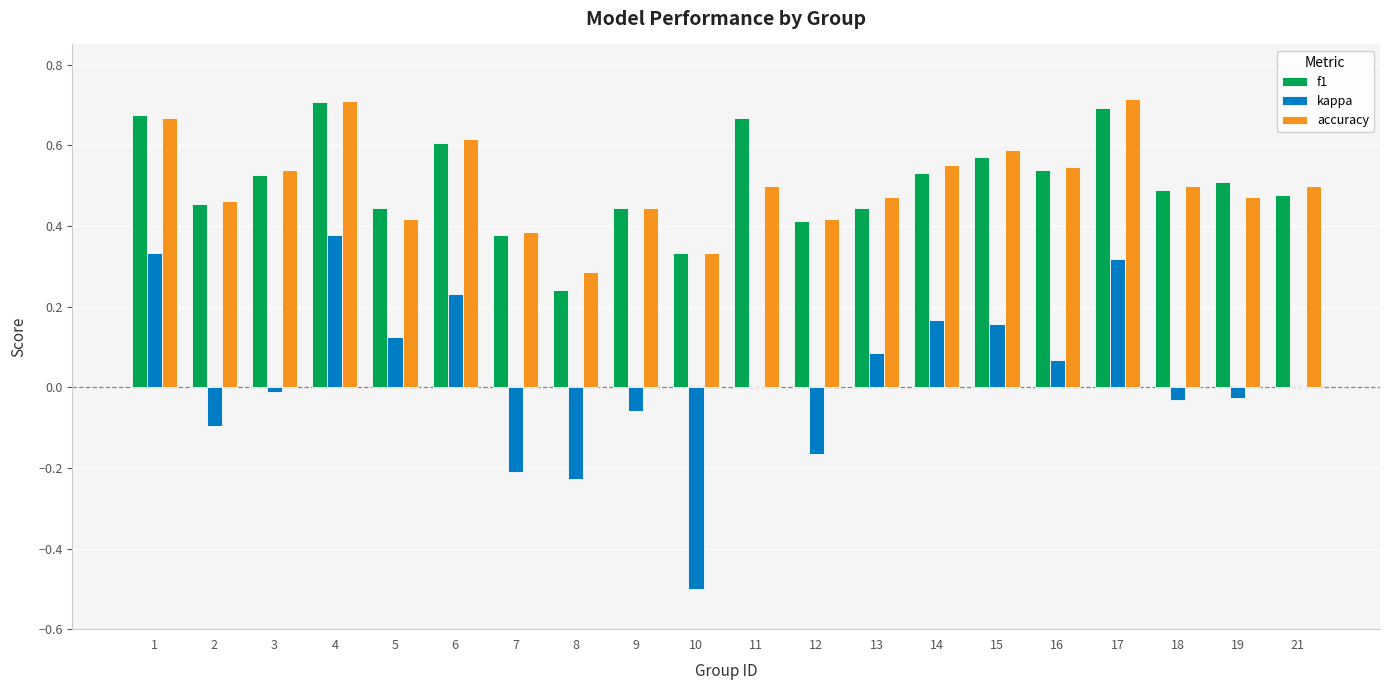

At which label does kappa reach its peak?

4